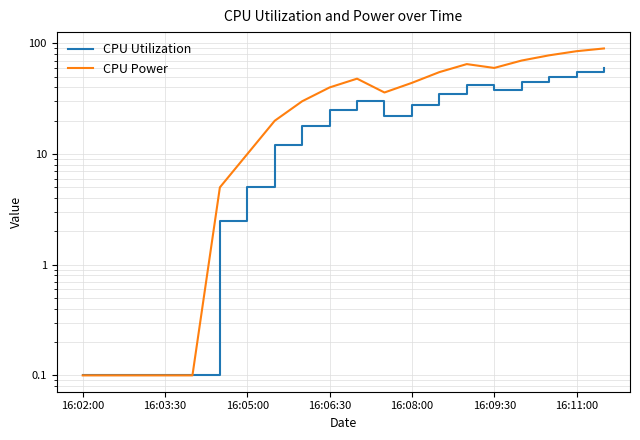

Which series has the largest total across all categories?

CPU Power